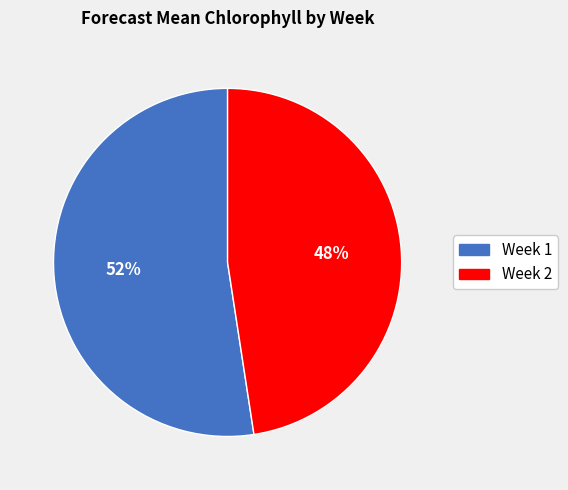

What is the ratio of the value at Week 1 to the value at Week 2?

1.1